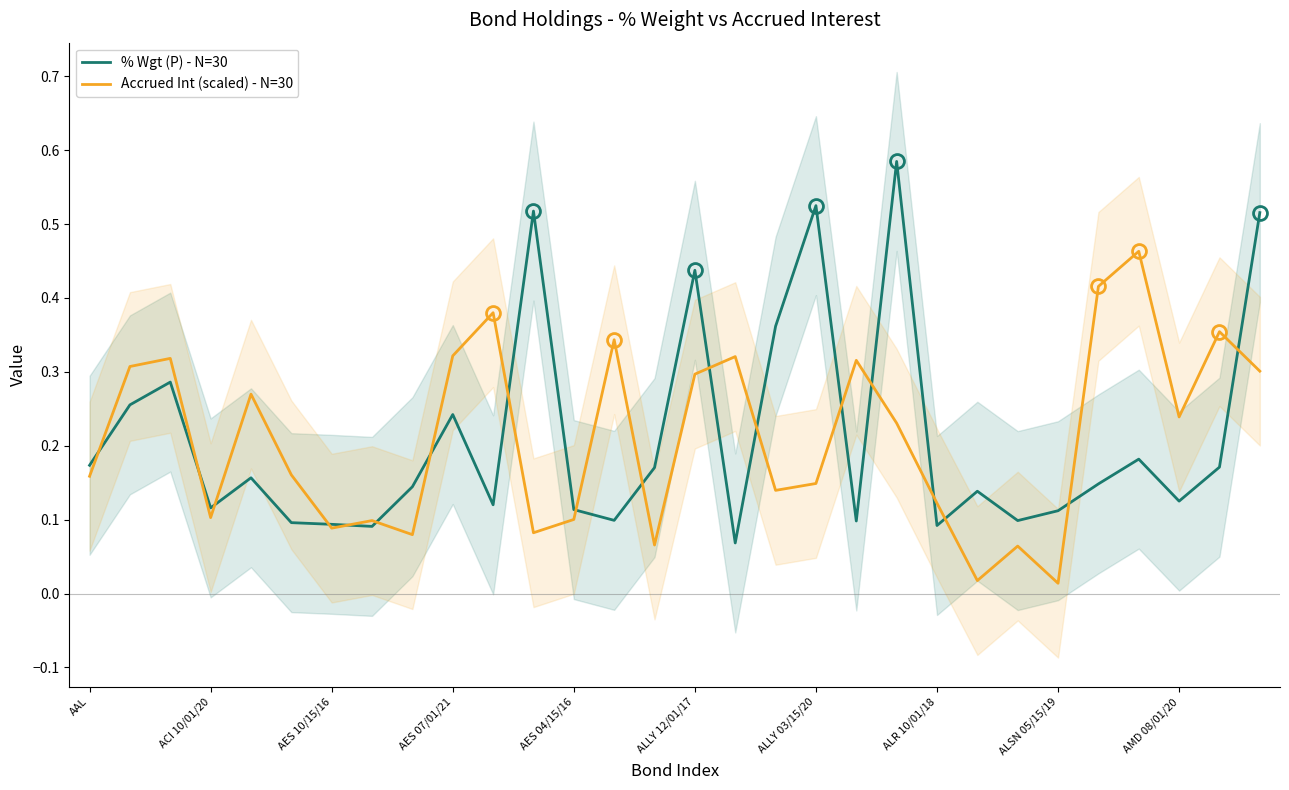

At which category is the sum across all series the highest?

29